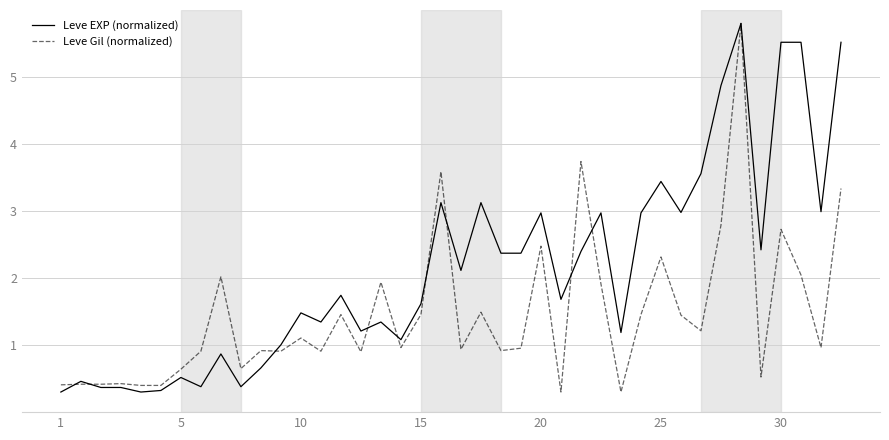

Does the chart have visible grid lines?

Yes